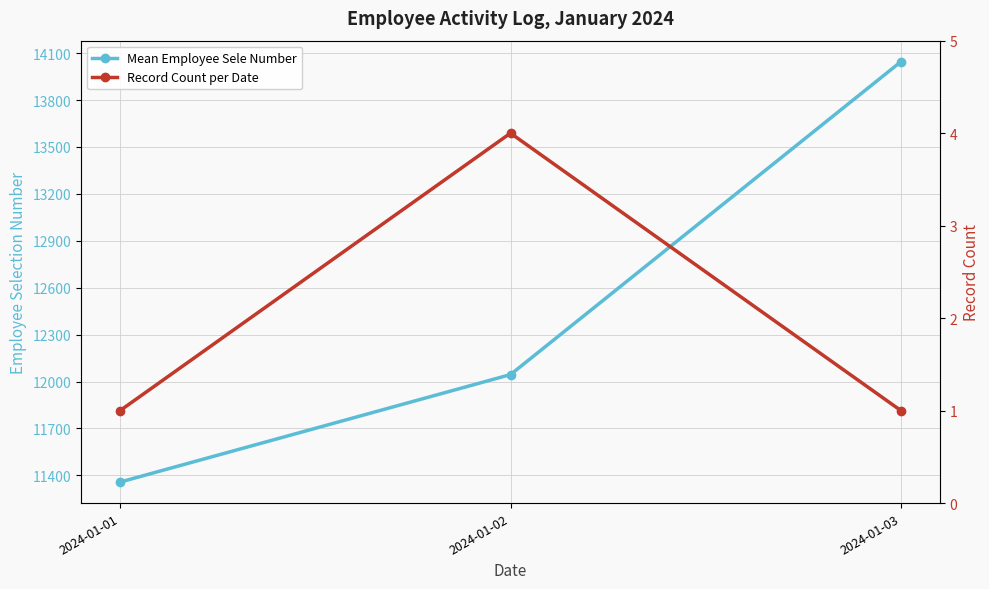

Which series has the largest total across all categories?

Mean Employee Sele Number